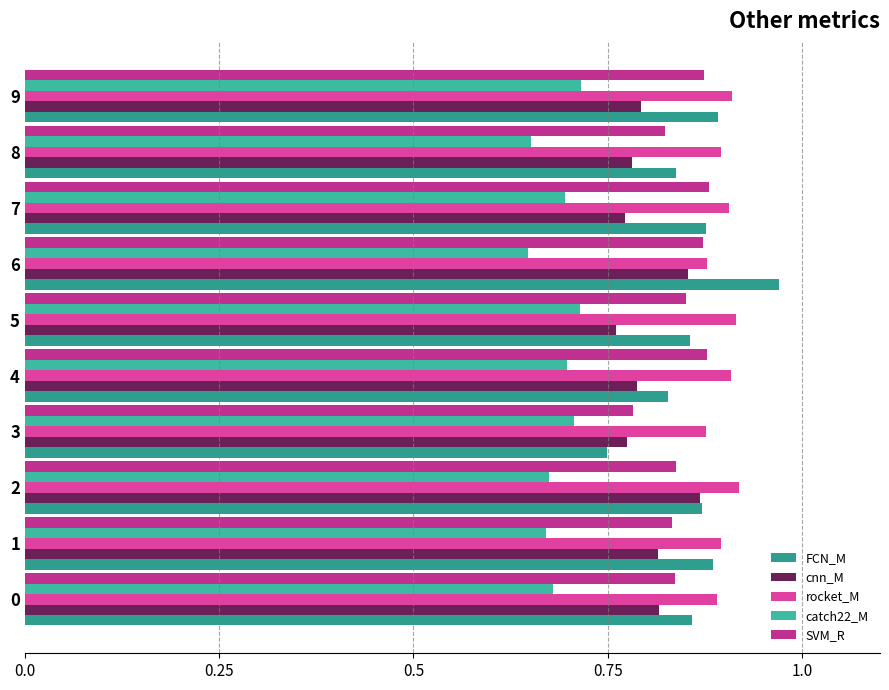

Reading left to right, extract all data points from this chart.

FCN_M: 0.9	0.9	0.9	0.7	0.8	0.9	1.0	0.9	0.8	0.9
cnn_M: 0.8	0.8	0.9	0.8	0.8	0.8	0.9	0.8	0.8	0.8
rocket_M: 0.9	0.9	0.9	0.9	0.9	0.9	0.9	0.9	0.9	0.9
catch22_M: 0.7	0.7	0.7	0.7	0.7	0.7	0.6	0.7	0.7	0.7
SVM_R: 0.8	0.8	0.8	0.8	0.9	0.9	0.9	0.9	0.8	0.9